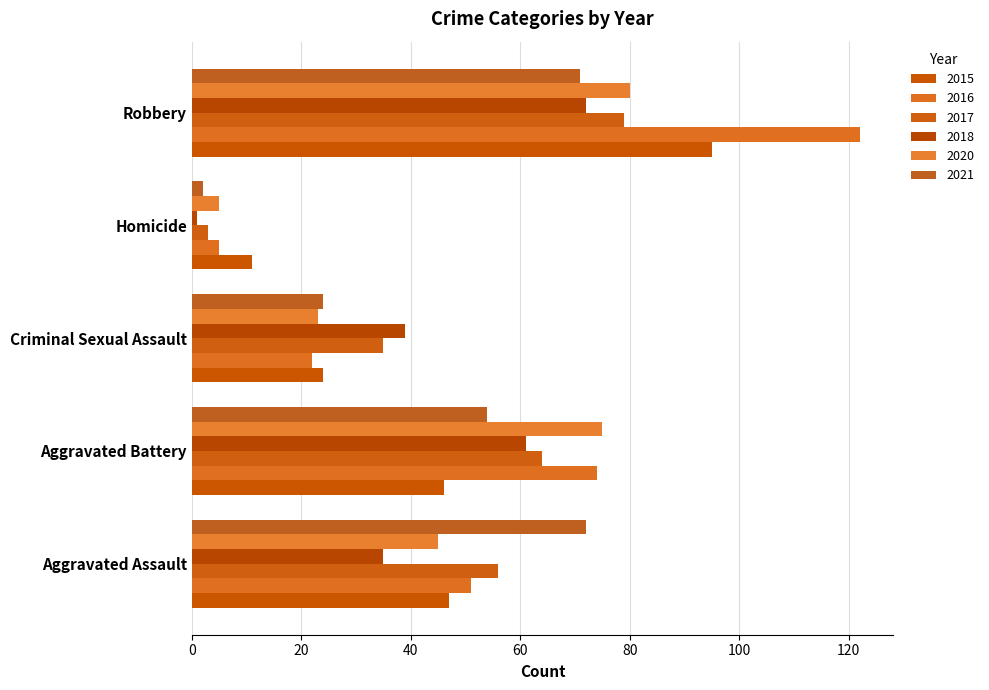

Reading left to right, what are all the values shown in this chart?

2015: Aggravated Assault=47	Aggravated Battery=46	Criminal Sexual Assault=24	Homicide=11	Robbery=95
2016: Aggravated Assault=51	Aggravated Battery=74	Criminal Sexual Assault=22	Homicide=5	Robbery=122
2017: Aggravated Assault=56	Aggravated Battery=64	Criminal Sexual Assault=35	Homicide=3	Robbery=79
2018: Aggravated Assault=35	Aggravated Battery=61	Criminal Sexual Assault=39	Homicide=1	Robbery=72
2020: Aggravated Assault=45	Aggravated Battery=75	Criminal Sexual Assault=23	Homicide=5	Robbery=80
2021: Aggravated Assault=72	Aggravated Battery=54	Criminal Sexual Assault=24	Homicide=2	Robbery=71